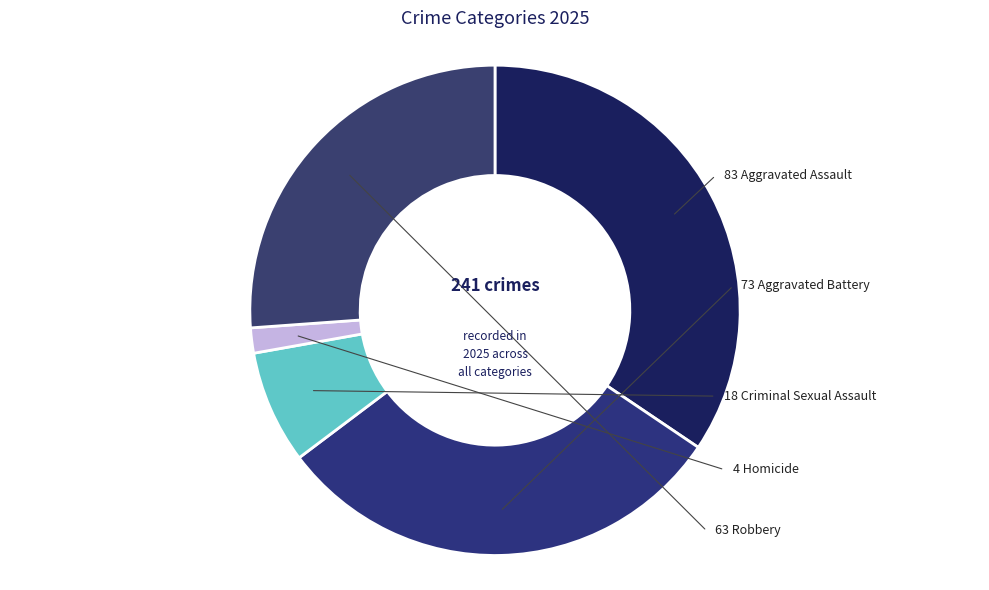

Count the number of slices in the pie.

5